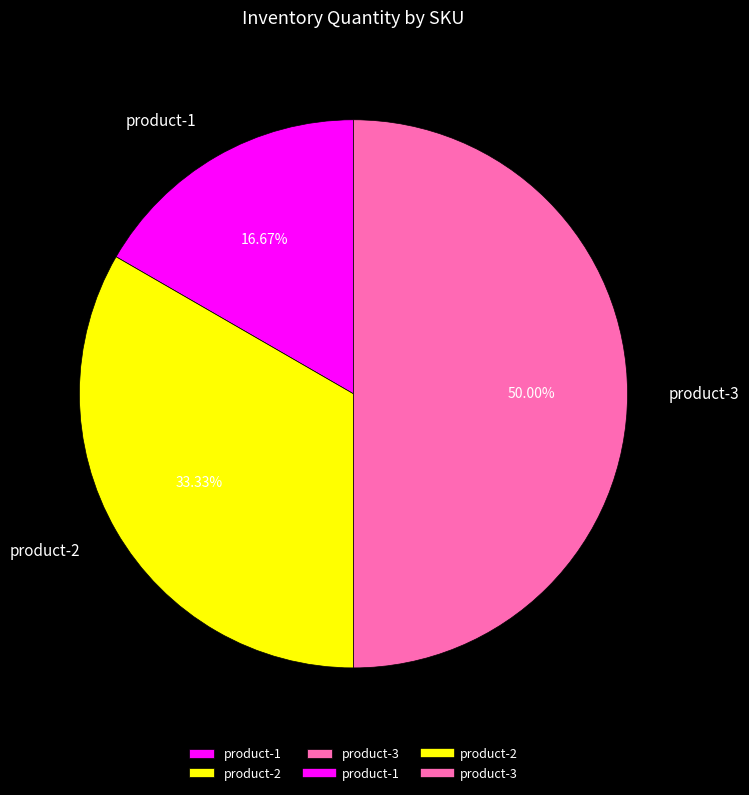

Which category has the smallest portion of the pie?

product-1